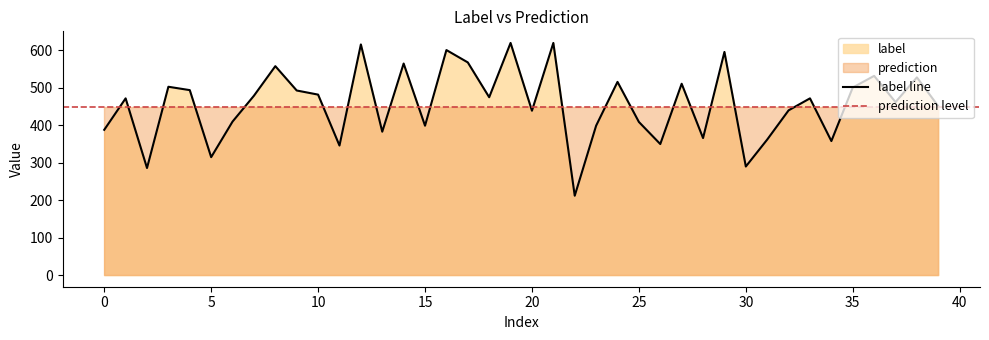

What is the change in value from 13 to 32?

+57